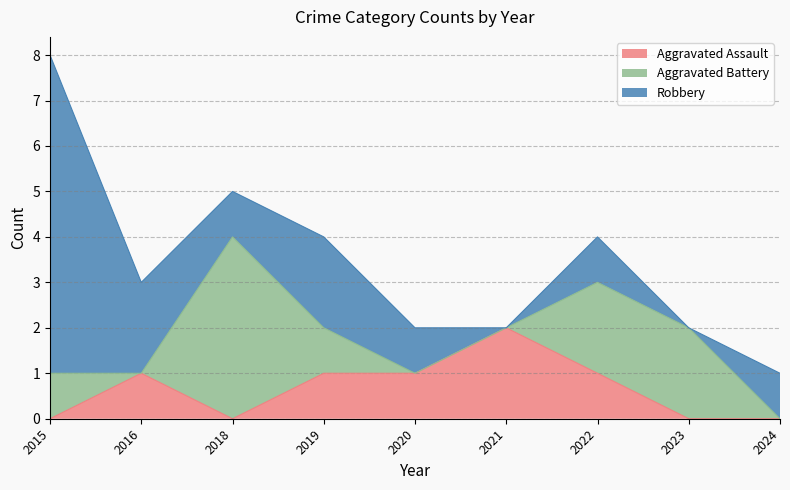

True or false: Aggravated Assault and Robbery intersect in this chart.

False